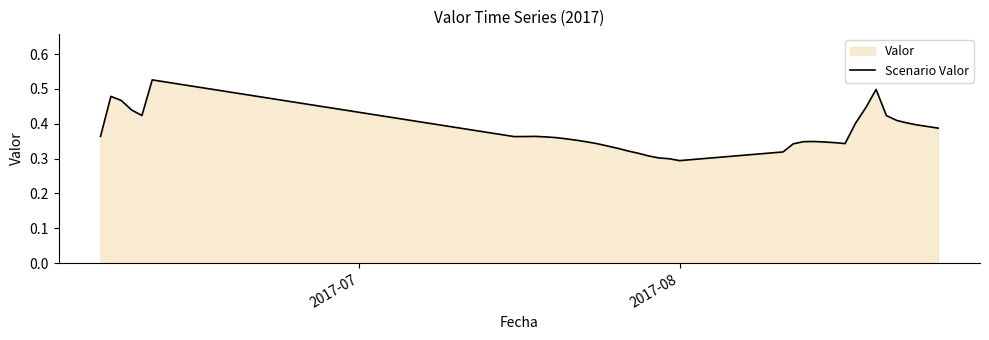

Reading left to right, list all the values displayed in this chart.

0.4	0.5	0.5	0.4	0.4	0.5	0.4	0.4	0.4	0.4	0.4	0.4	0.4	0.3	0.3	0.3	0.3	0.3	0.3	0.3	0.3	0.3	0.3	0.3	0.3	0.3	0.3	0.3	0.3	0.3	0.4	0.4	0.5	0.4	0.4	0.4	0.4	0.4	0.4